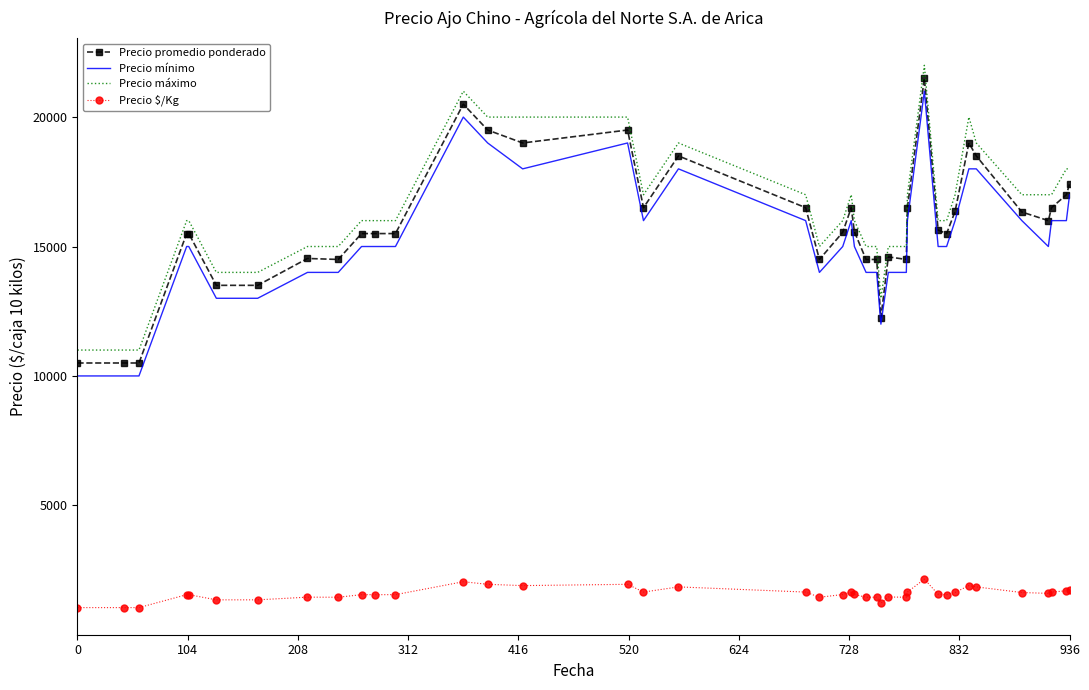

What is the difference between the maximum and minimum values in the Precio mínimo series?

11000